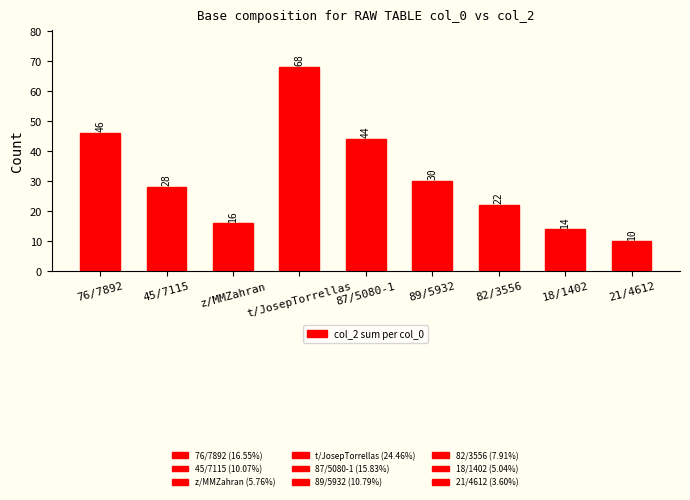

What is the ratio of the value at 21/4612 to the value at 18/1402?

0.7